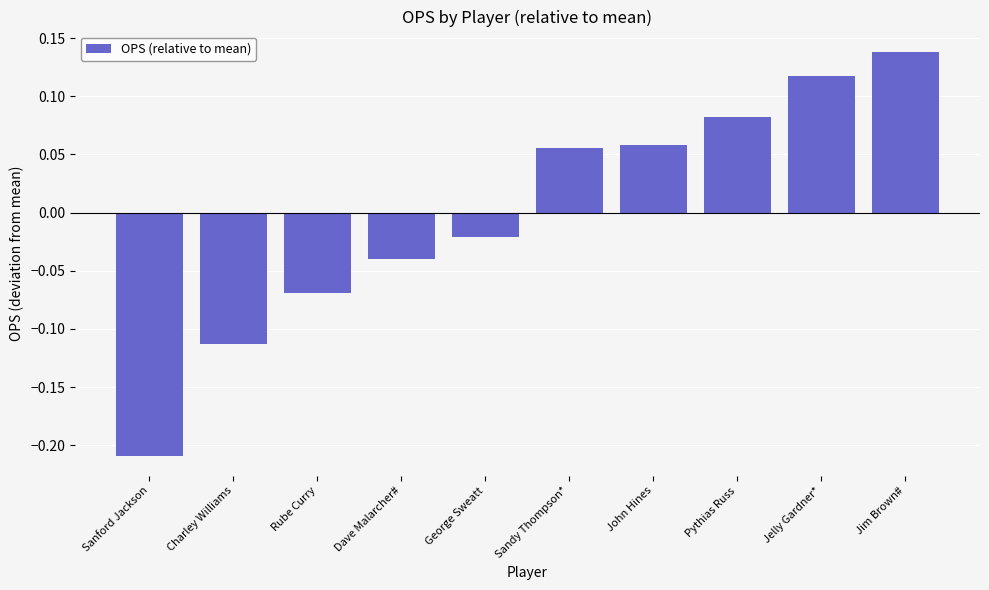

How many bars are there in total?

10